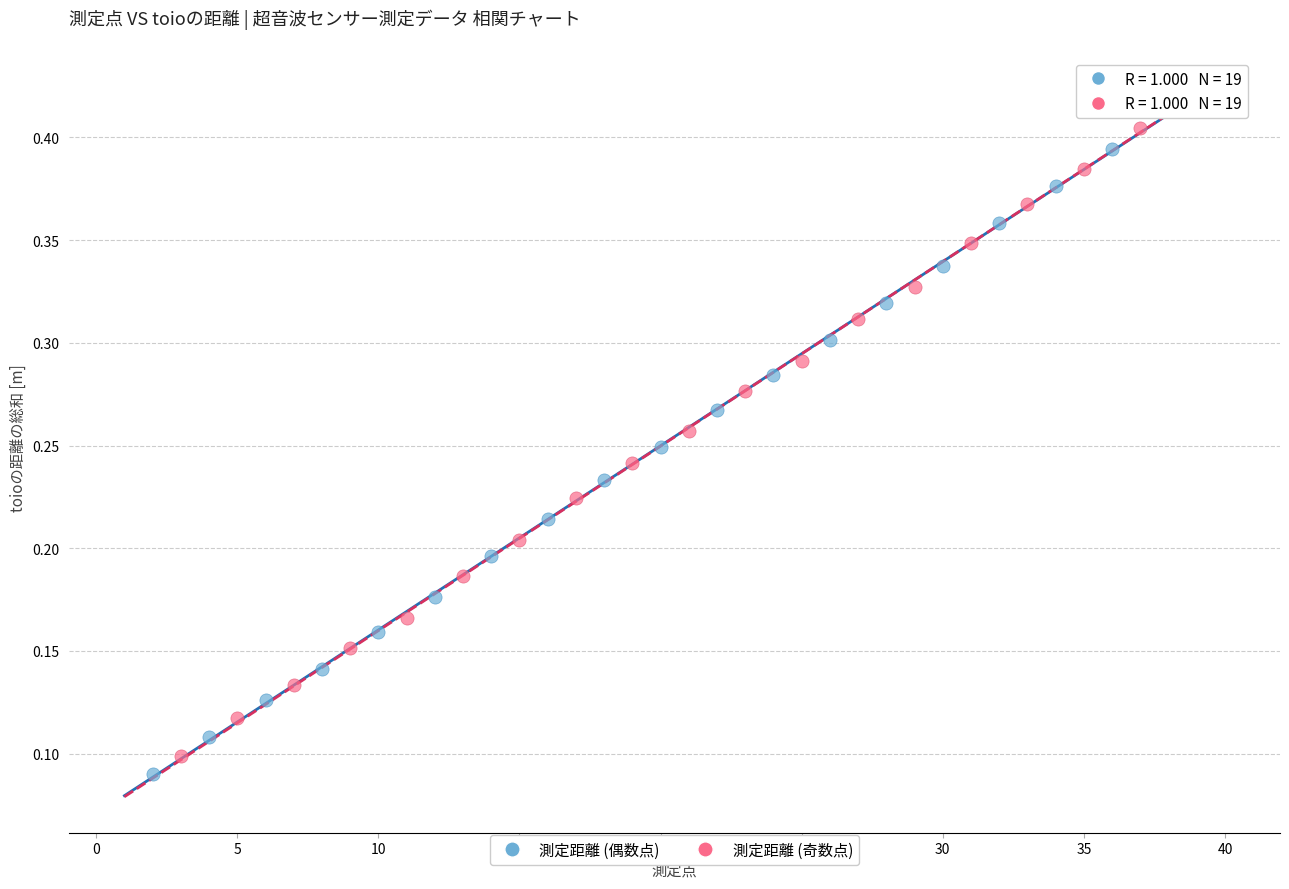

Which series has the largest Y range (max minus min)?

測定距離 (偶数点)